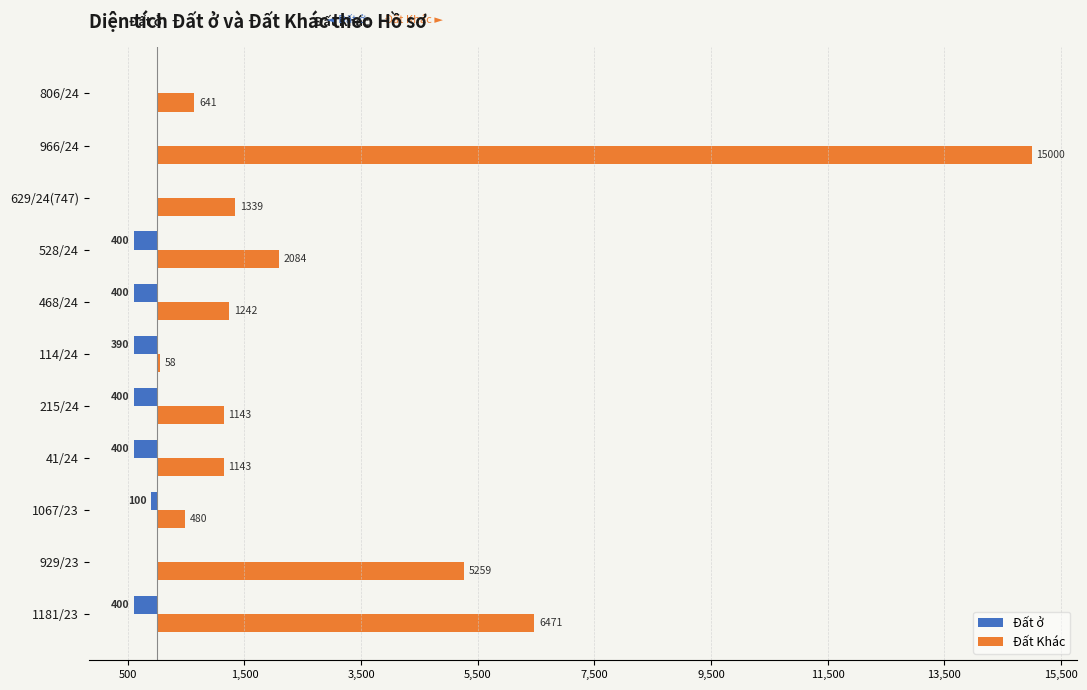

What are all the series names shown in the legend?

Đất ở, Đất Khác